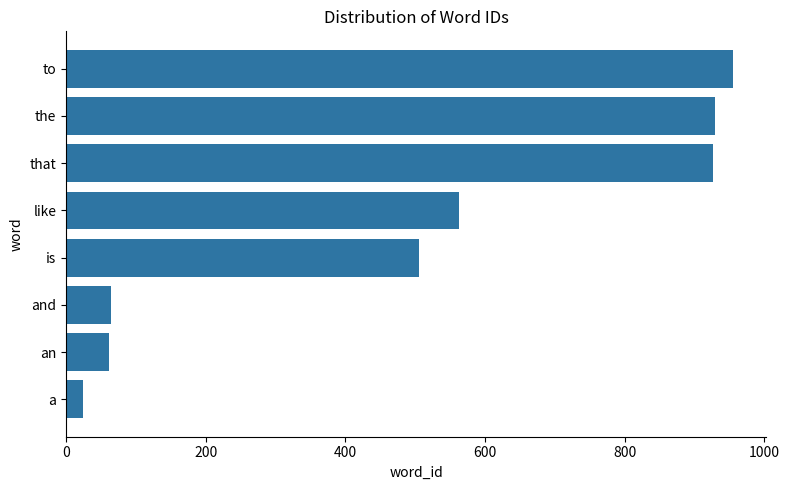

Between like and and, which is larger?

like